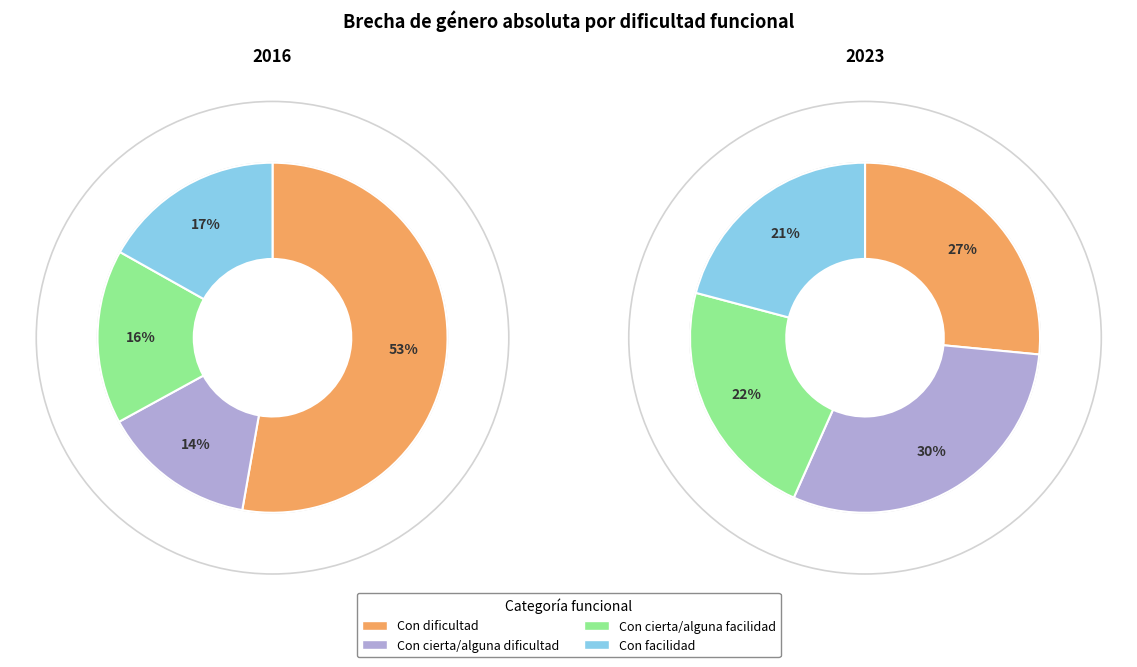

The values_2023 slice represents 15% of the pie. True or false?

False